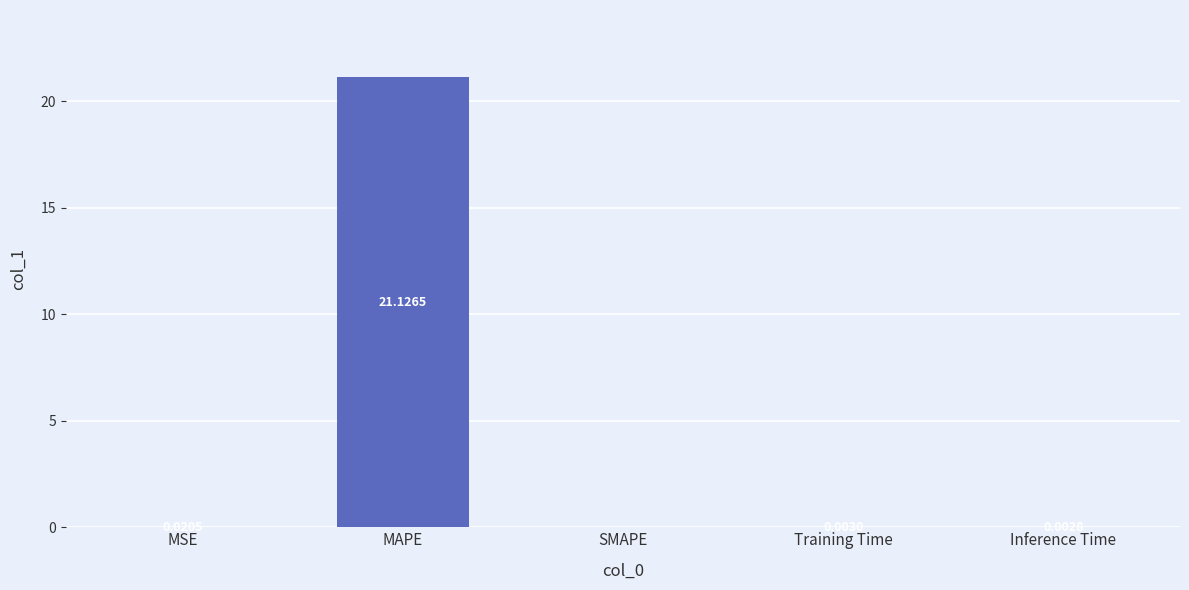

What is the change in value from MSE to MAPE?

+21.1